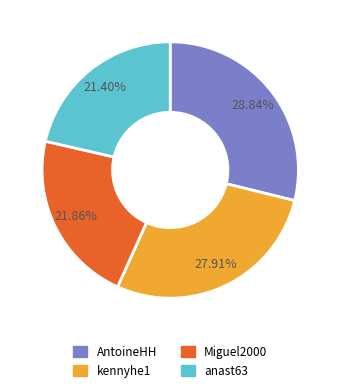

The AntoineHH slice represents 29% of the pie. True or false?

True